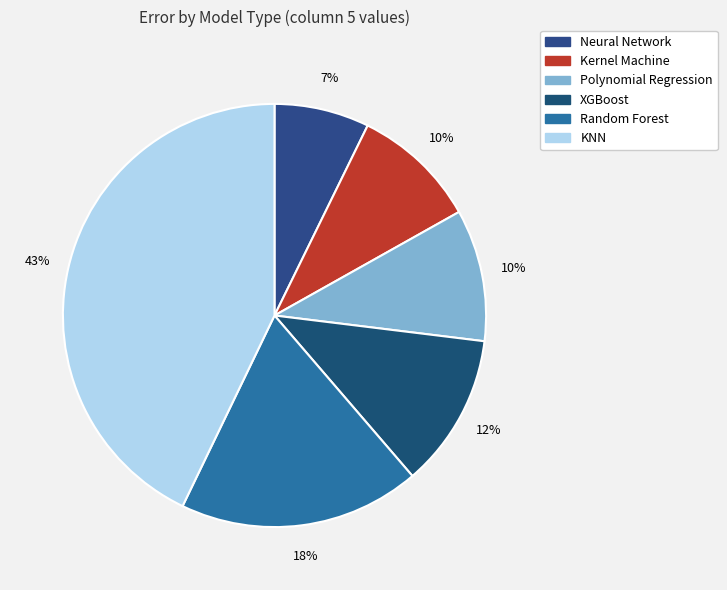

Which category has the smallest portion of the pie?

Neural Network